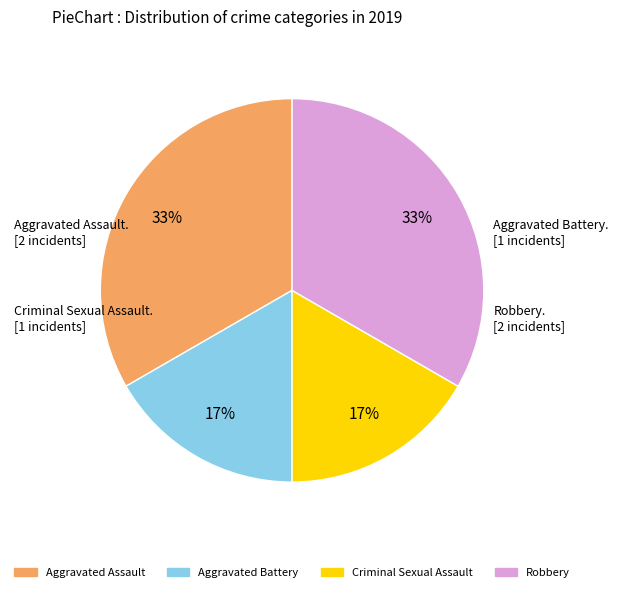

Does any single category account for the majority?

No